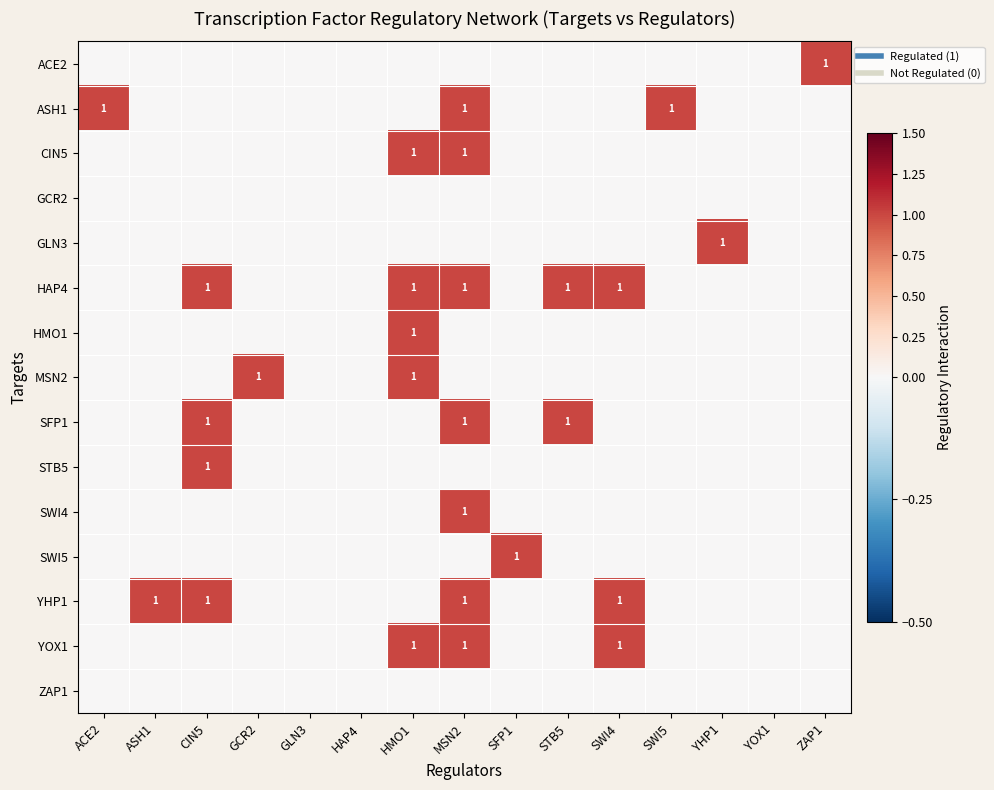

Is it true that HAP4 equals 0 at HAP4?

True